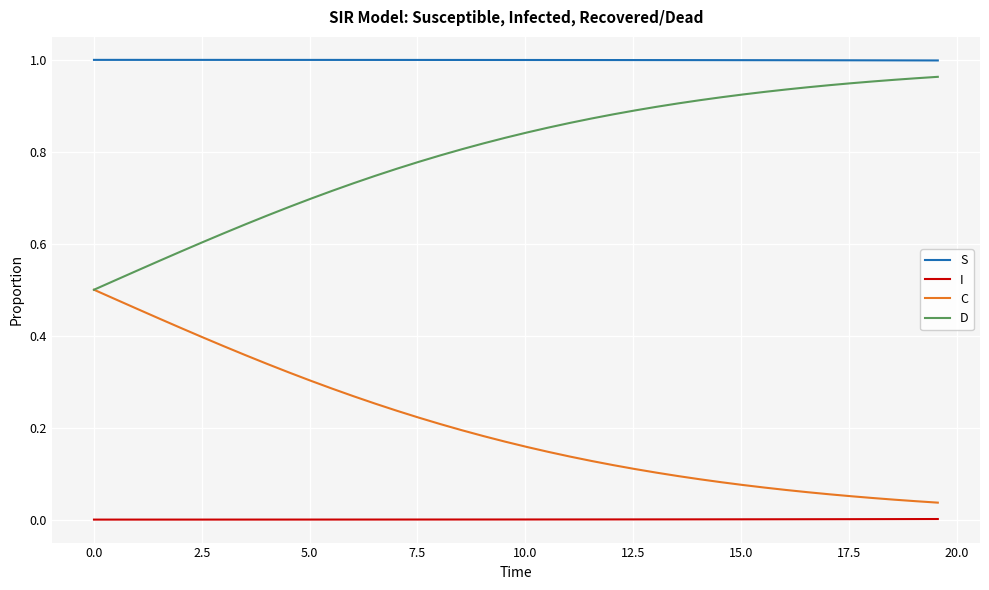

How many distinct data groups are displayed?

4